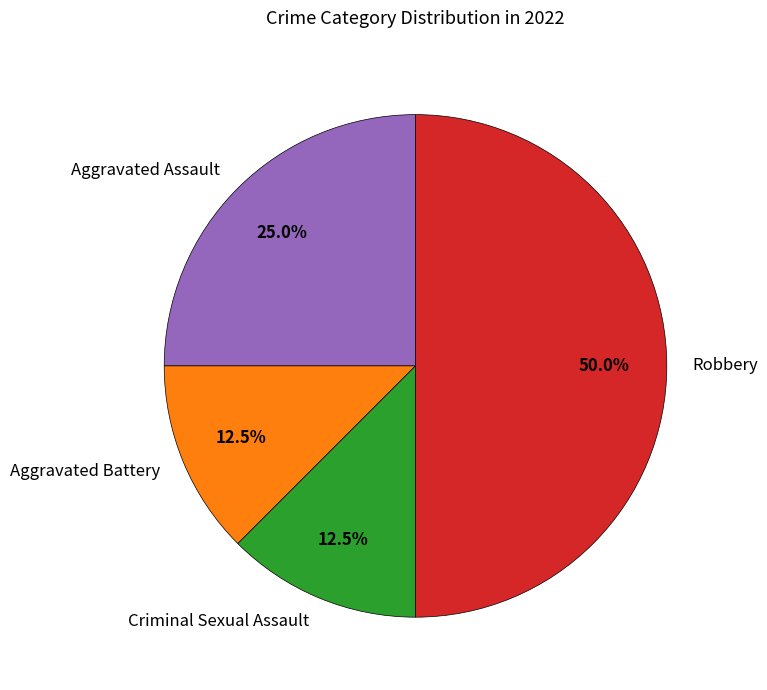

What portion of the pie excludes Criminal Sexual Assault?

87.5%